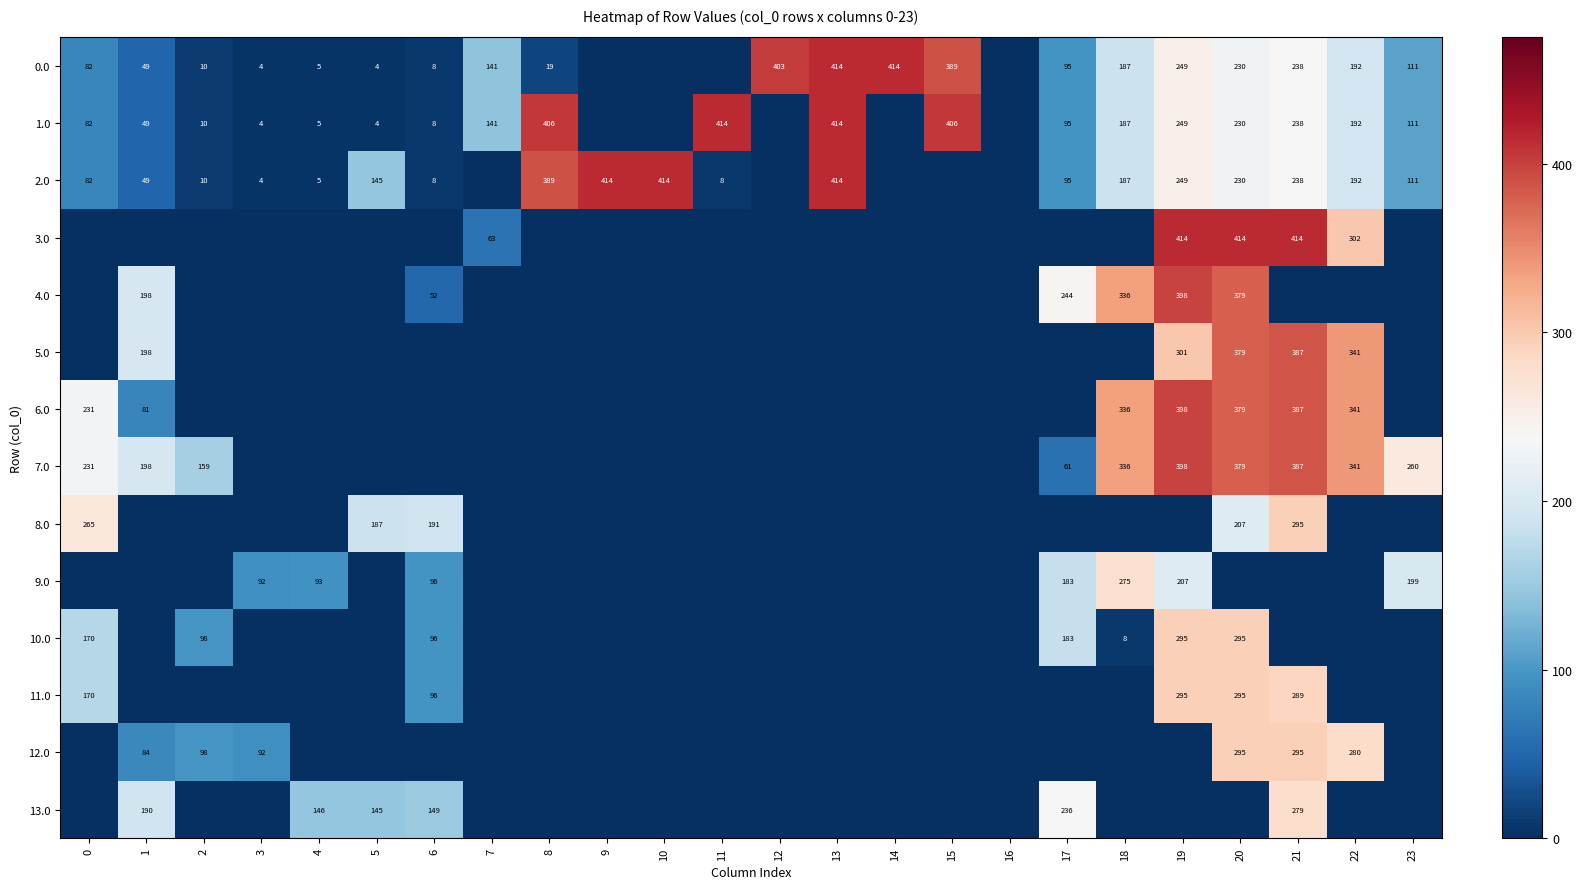

Count the number of categories in the chart.

24